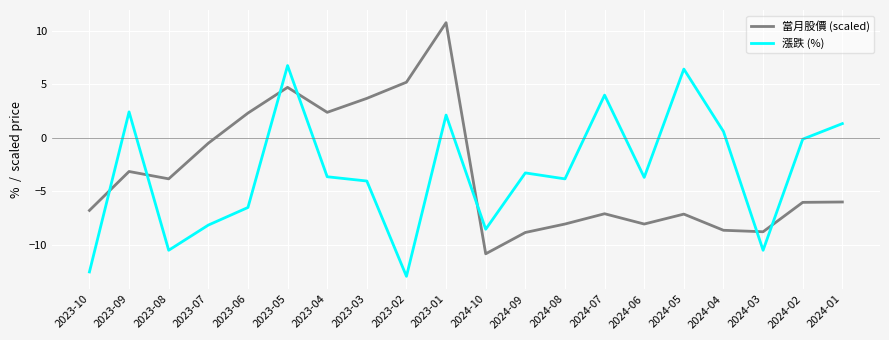

At which category is the sum across all series the highest?

2023-01